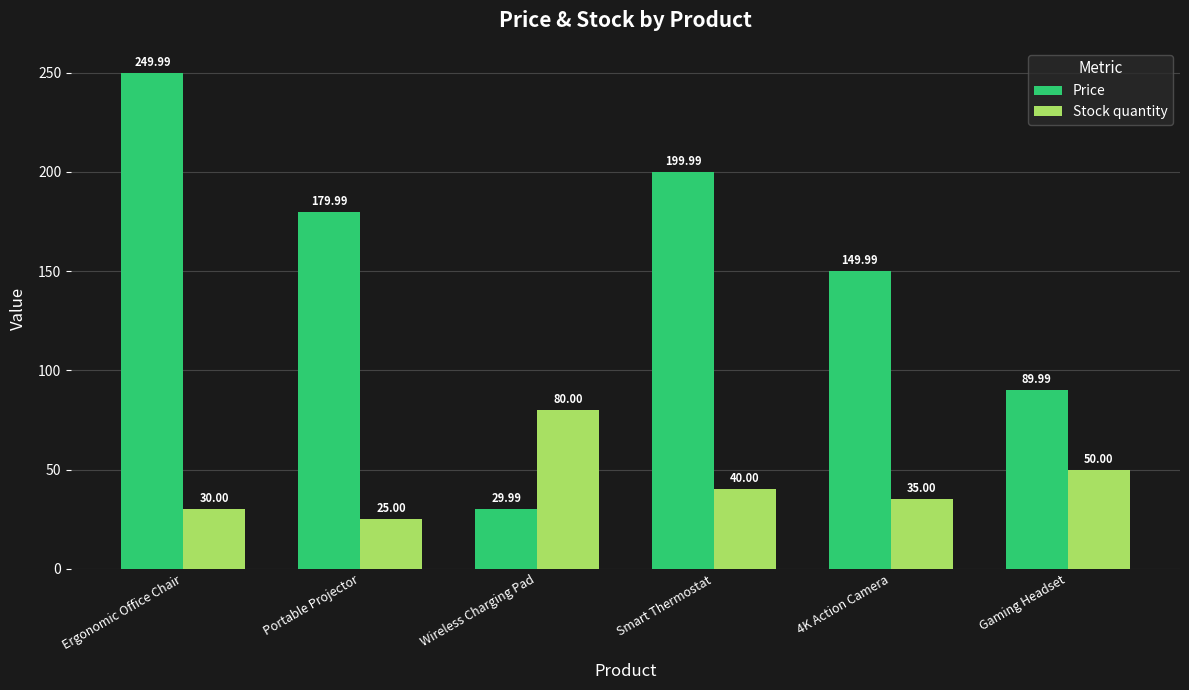

Which series has the largest total across all categories?

Price